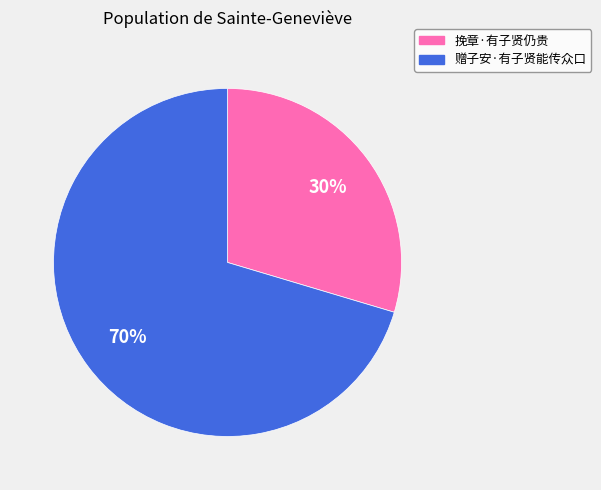

Rank the categories by value from highest to lowest.

赠子安·有子贤能传众口, 挽章·有子贤仍贵